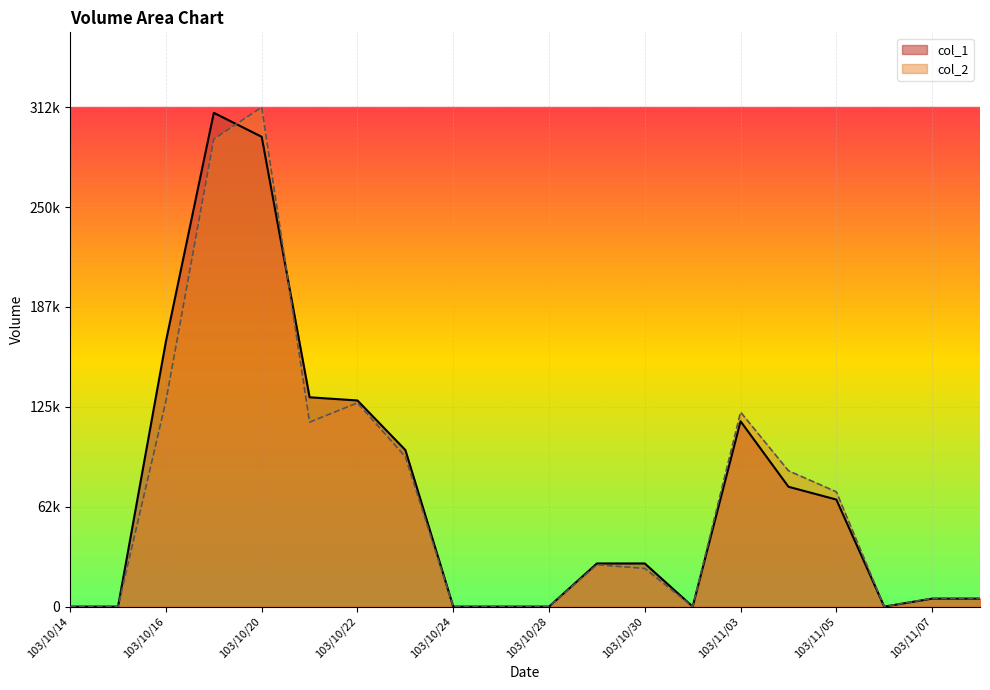

After their last crossing, which series has the higher values: col_2 or col_1?

col_1